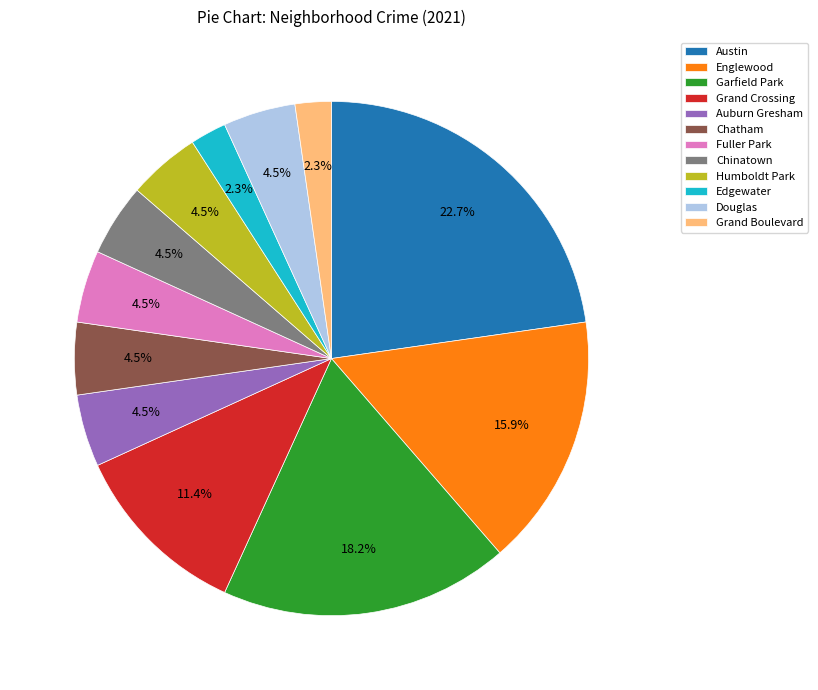

What percentage is NOT represented by Grand Crossing?

88.6%